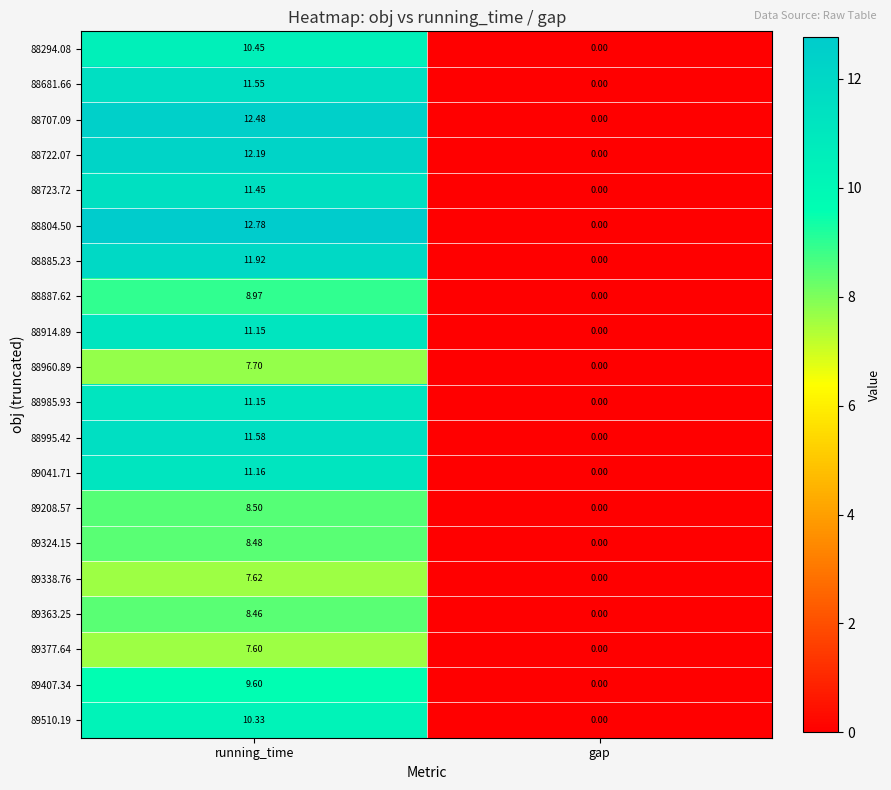

At which category is the sum across all series the highest?

running_time